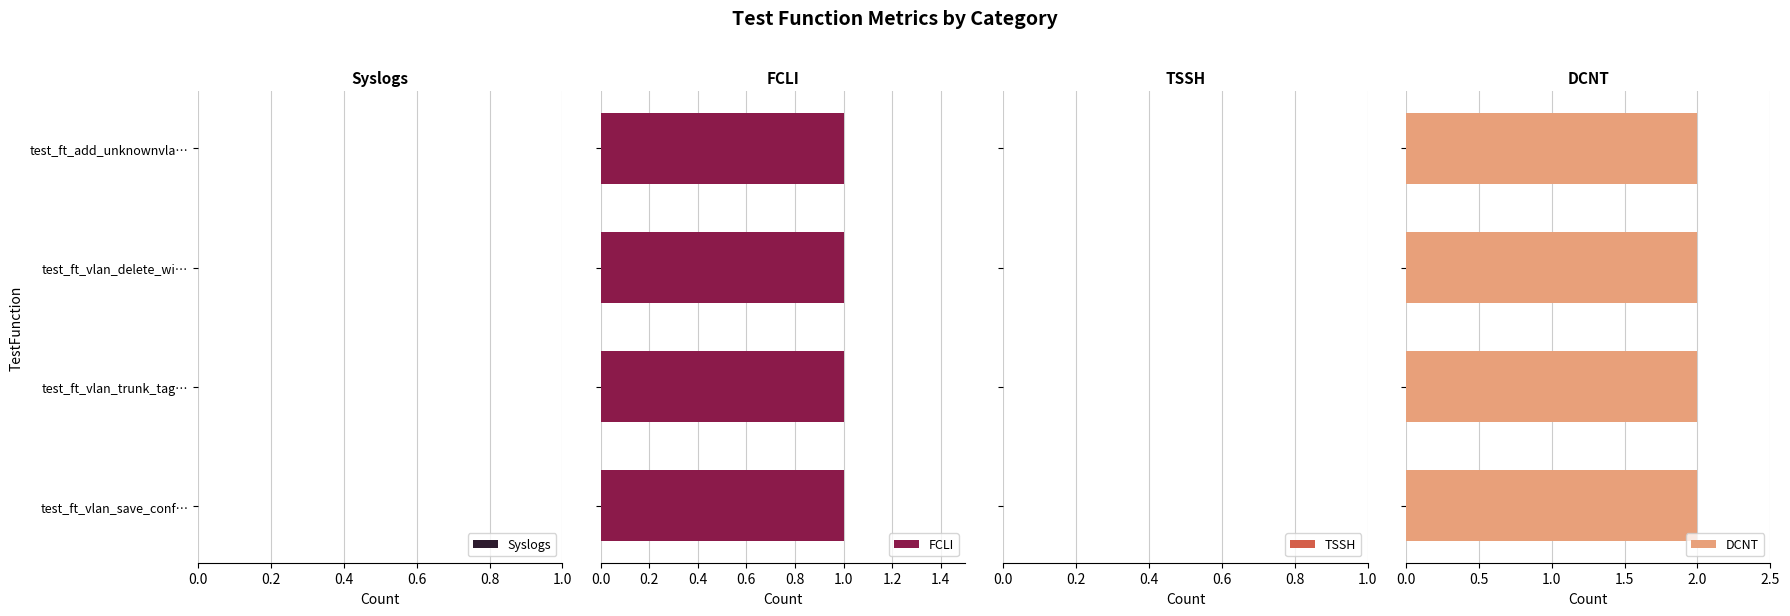

Does the chart contain stacked bars?

No